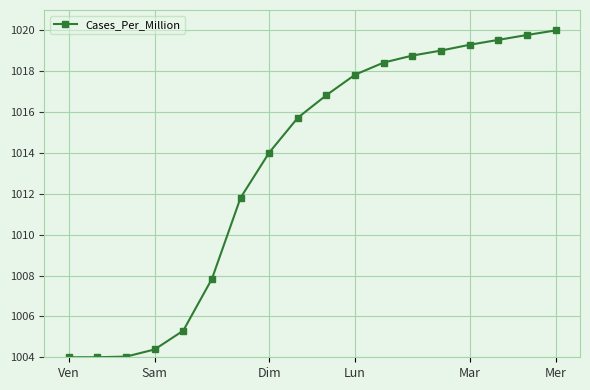

What is the sum of all values?

18240.6